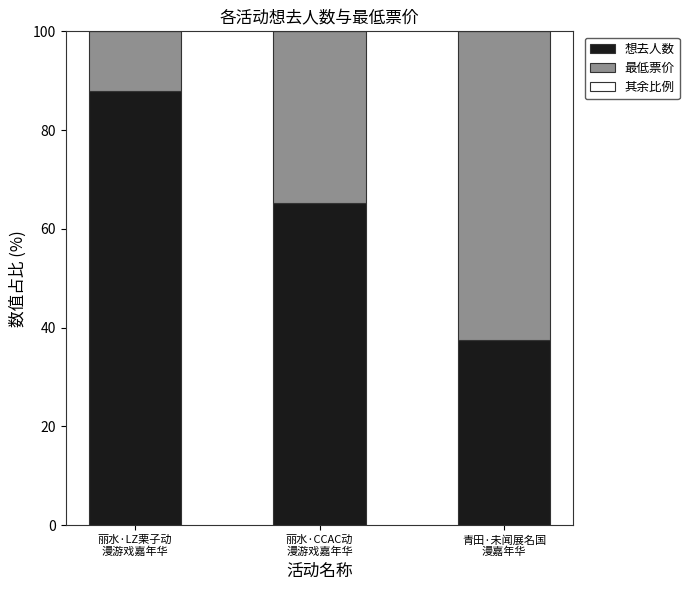

What is the sum of all 想去人数 values?

190.7